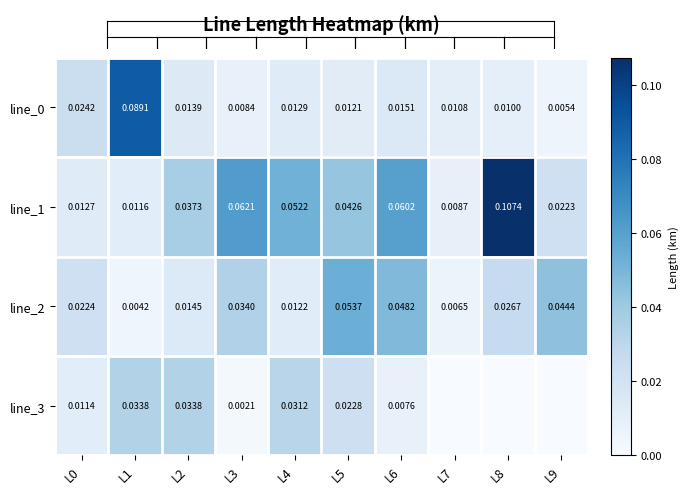

Is the value of line_3 at L6 greater than the value of line_2 at L6?

No